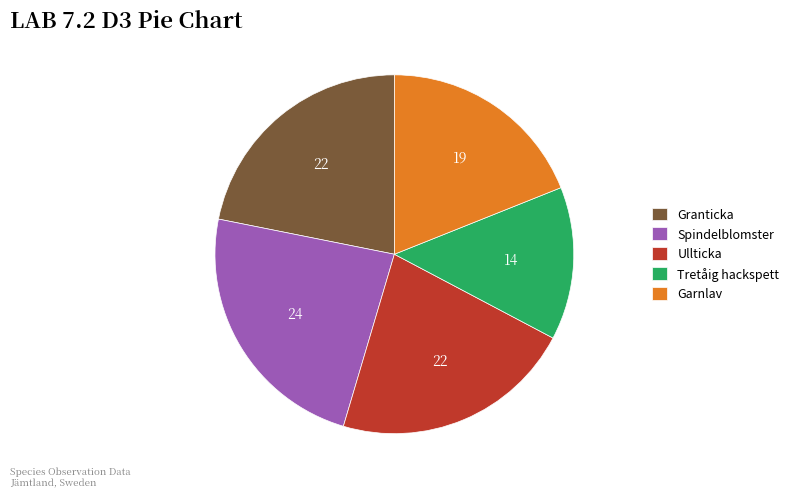

Does any single category account for the majority?

No